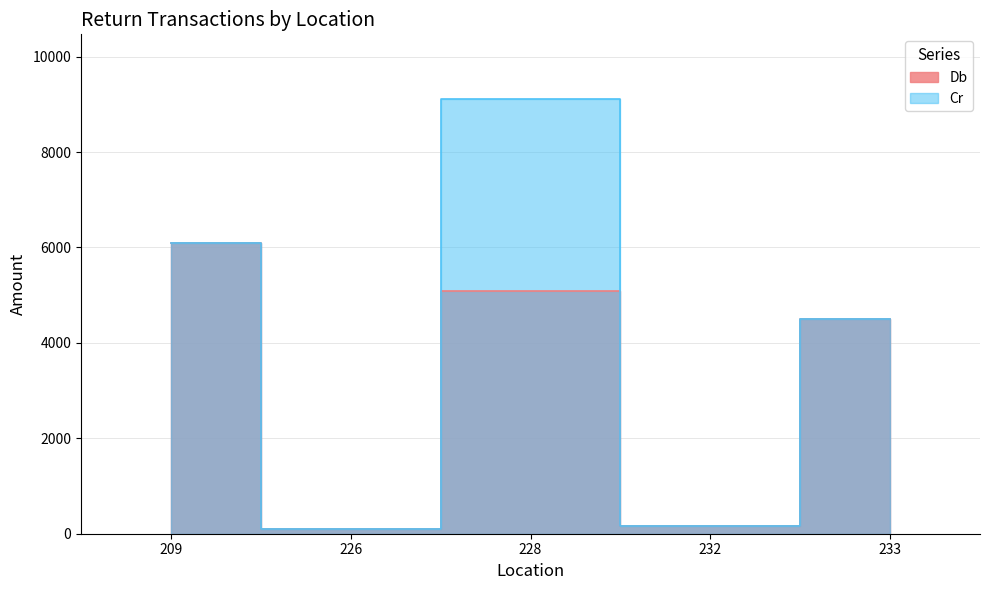

At which label does Cr reach its minimum?

226